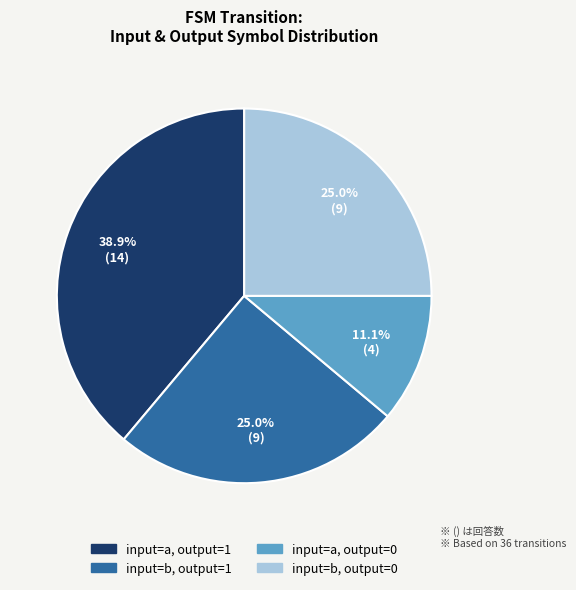

Is there any slice that represents more than half of the pie?

No